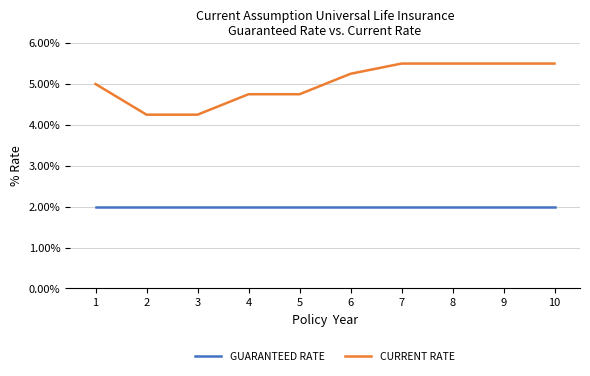

Is the value of GUARANTEED RATE at 6 greater than the value of CURRENT RATE at 5?

No